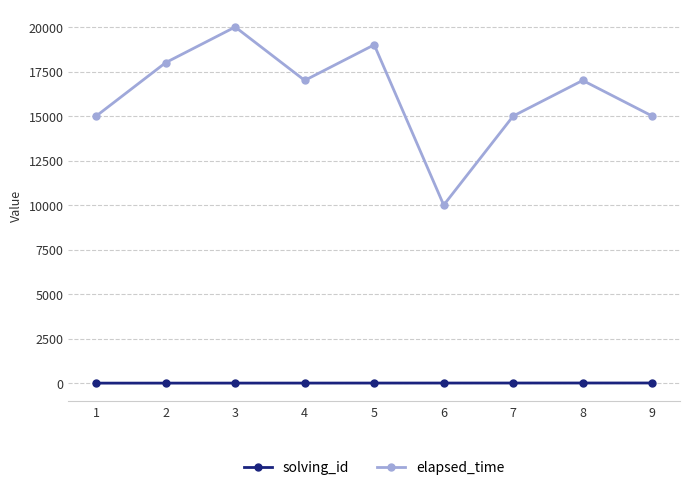

What is the spread (max minus min) of values at 2?

17998